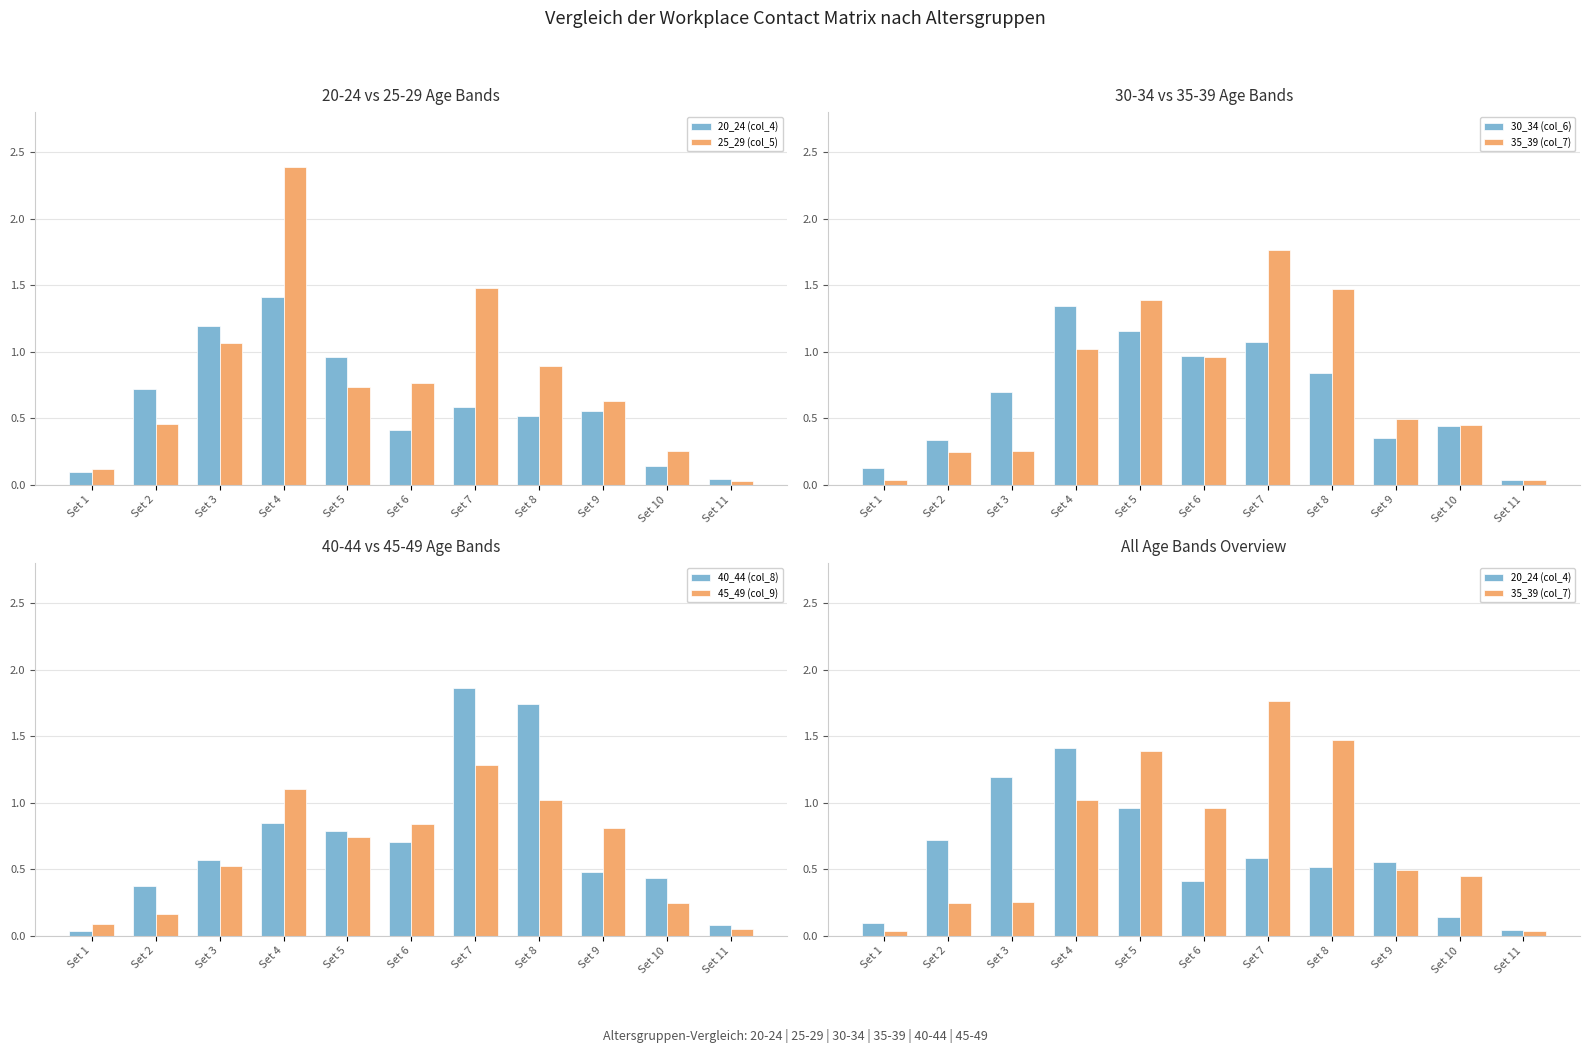

What are all the series names shown in the legend?

20_24 (col_4), 25_29 (col_5), 30_34 (col_6), 35_39 (col_7), 40_44 (col_8), 45_49 (col_9)